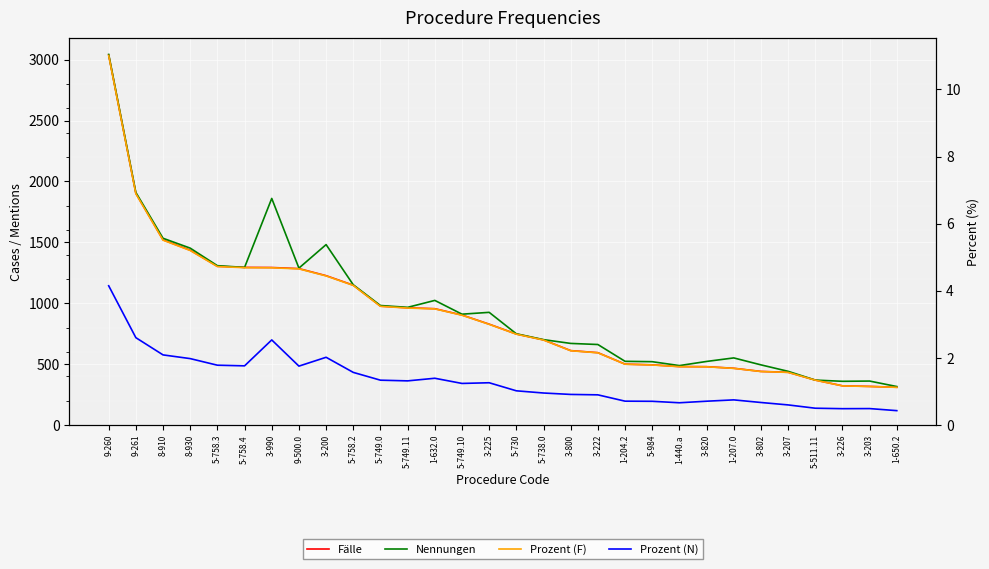

What is the maximum value shown in the chart?

3043.0